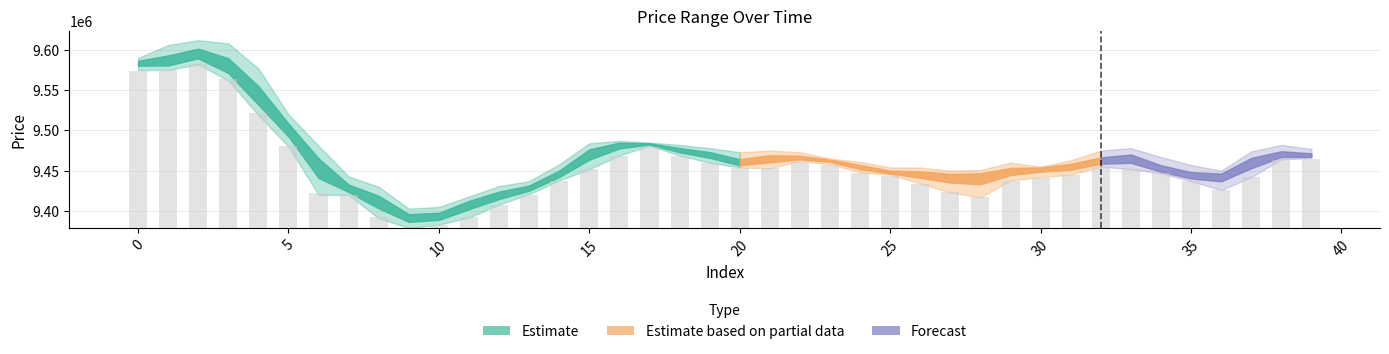

The value of close at 28 is 9446000. True or false?

True